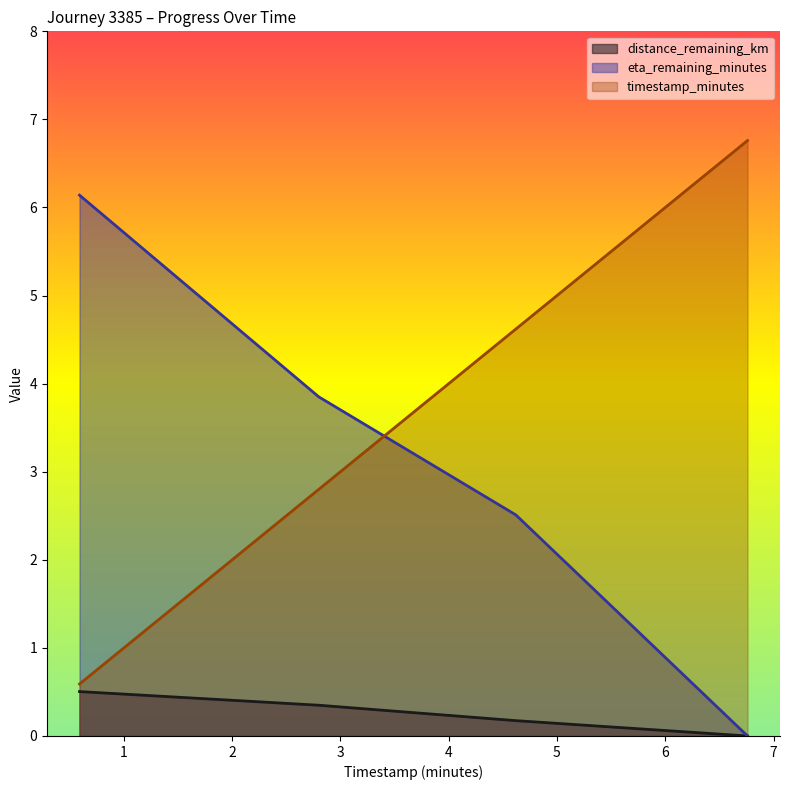

What is the difference between the distance_remaining_km values at 4.62 and 0.59?

0.3